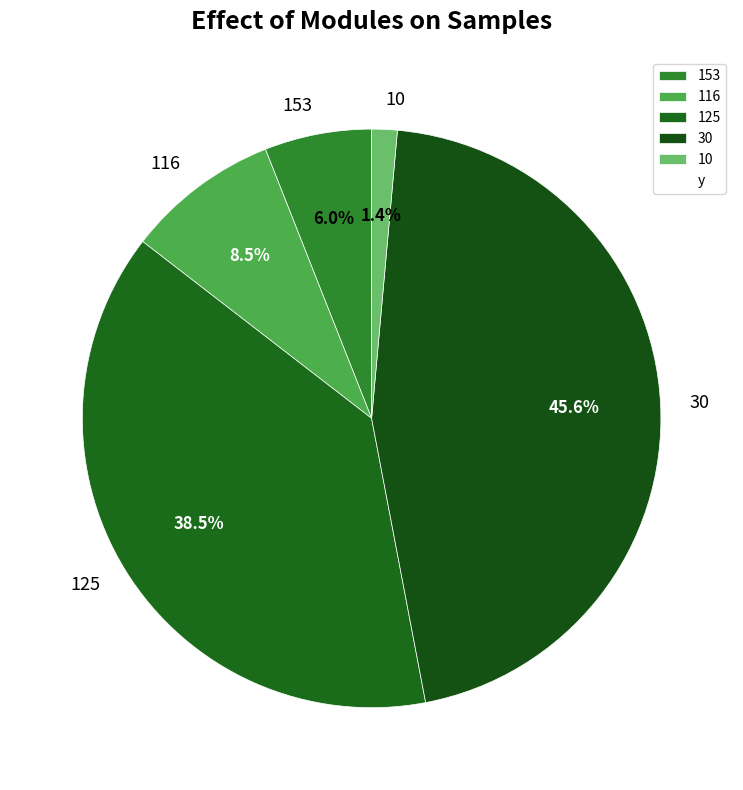

Between 116 and 30, which is larger?

30